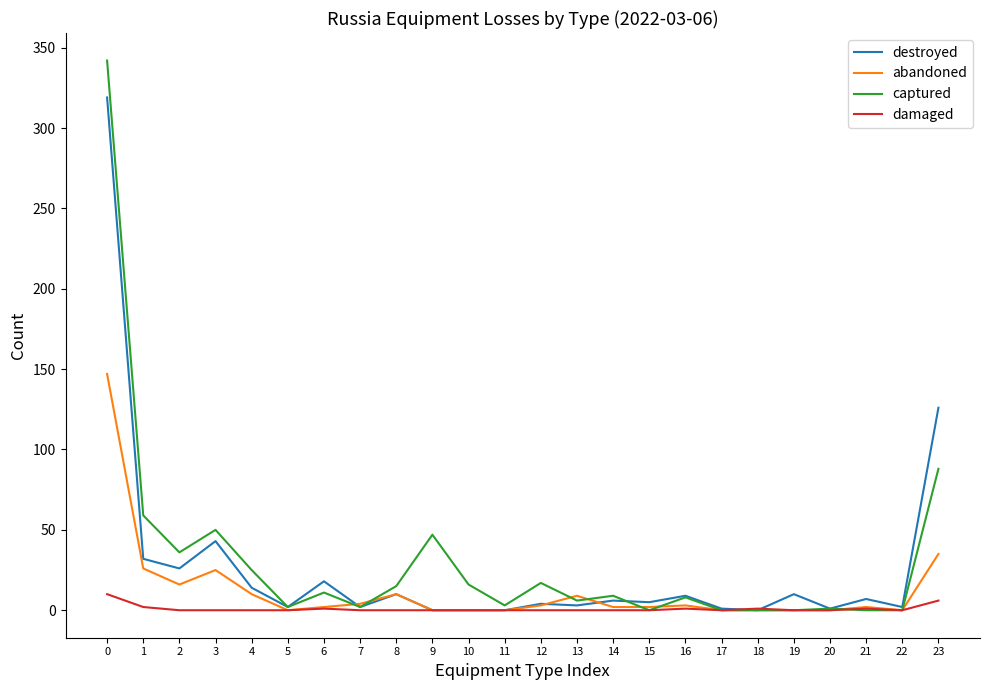

What is the difference between the maximum and second lowest values in the abandoned series?

147